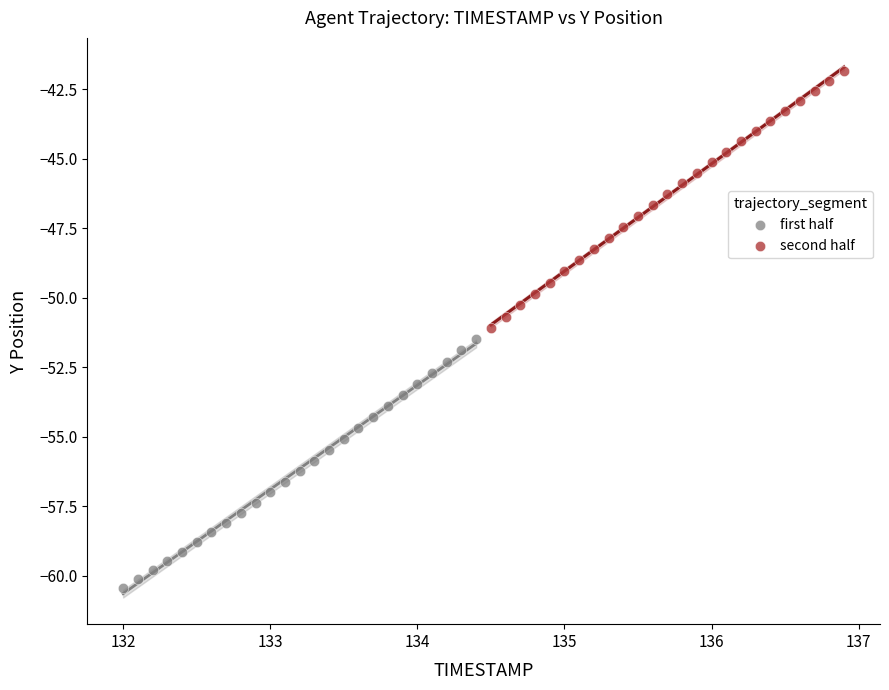

Which series contains the lowest Y value?

first half